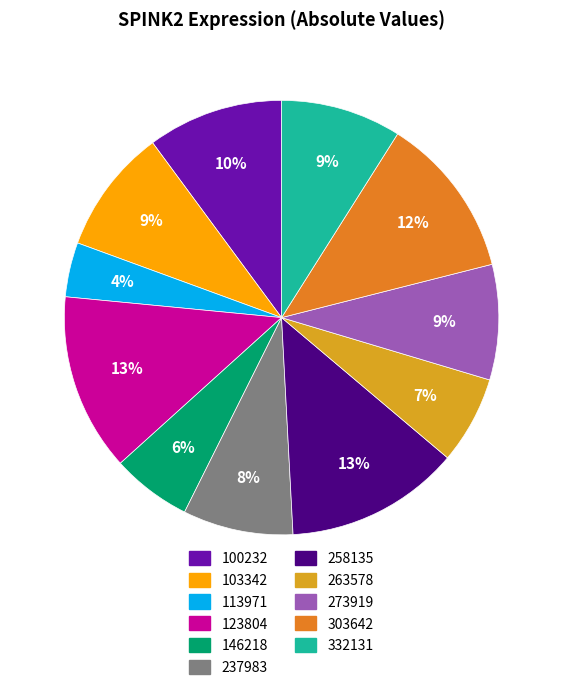

True or false: 263578 accounts for 16% of the total.

False